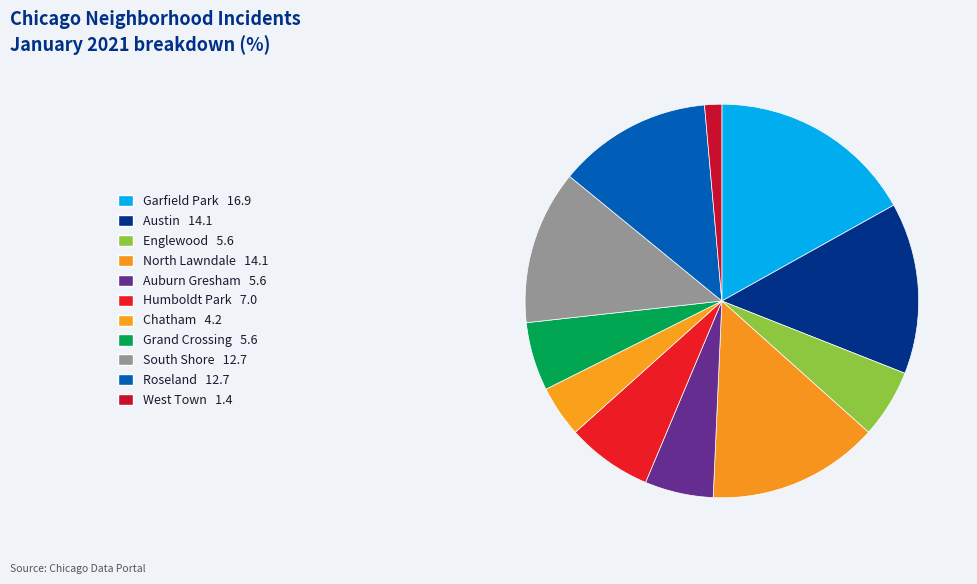

To the nearest percent, what portion does Auburn Gresham represent?

6%